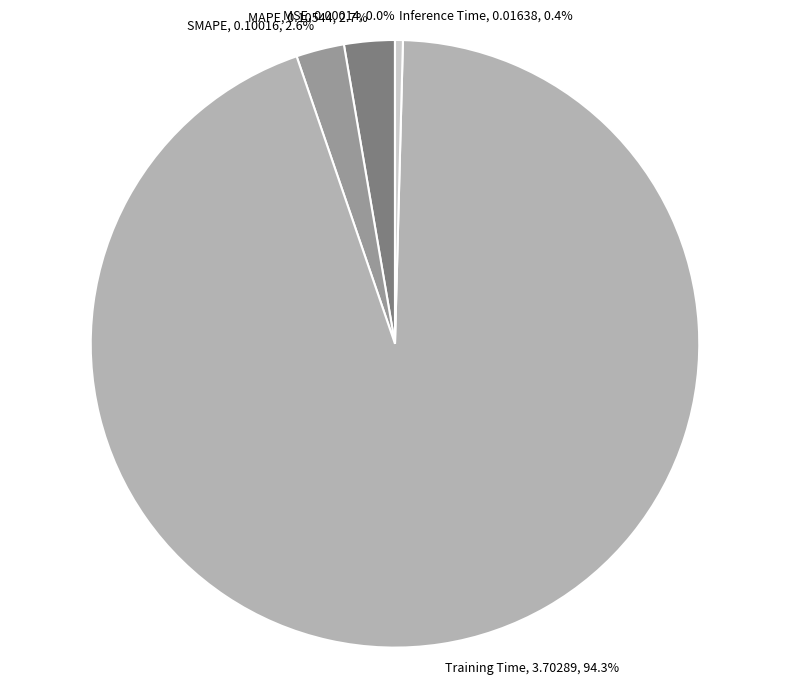

Is it true that Training Time is 94% of the pie?

True